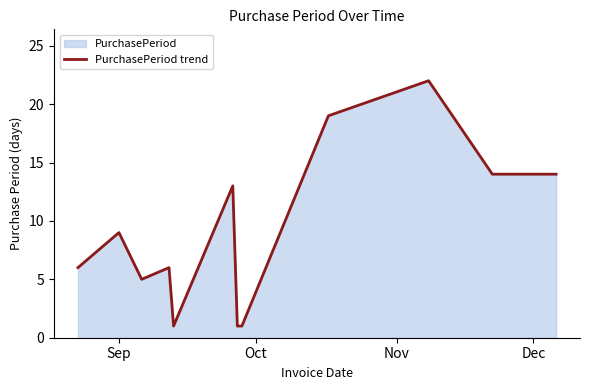

What is the difference between the maximum and minimum values?

21